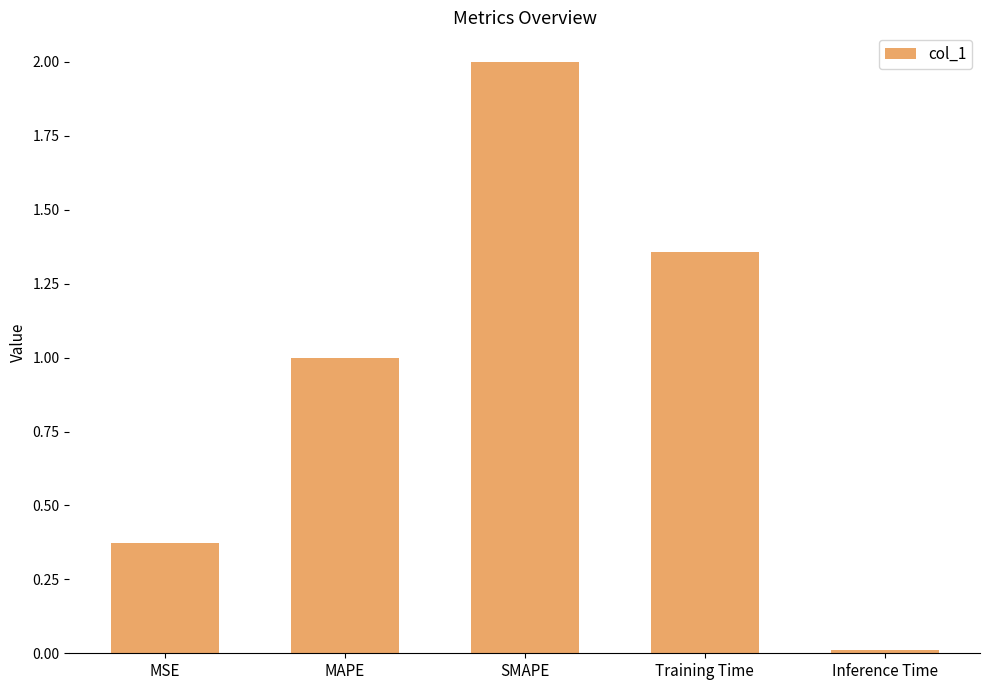

The chart shows a value of 1.8 at MAPE. True or false?

False